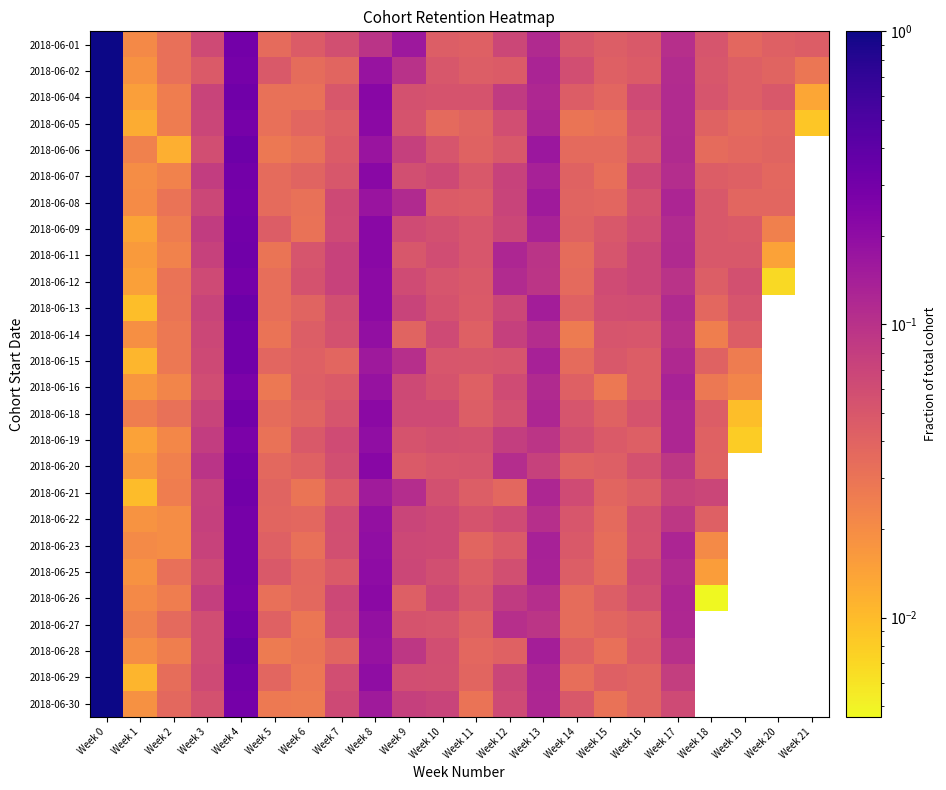

The 2018-06-07 series shows 0.0 at Week 11. True or false?

False